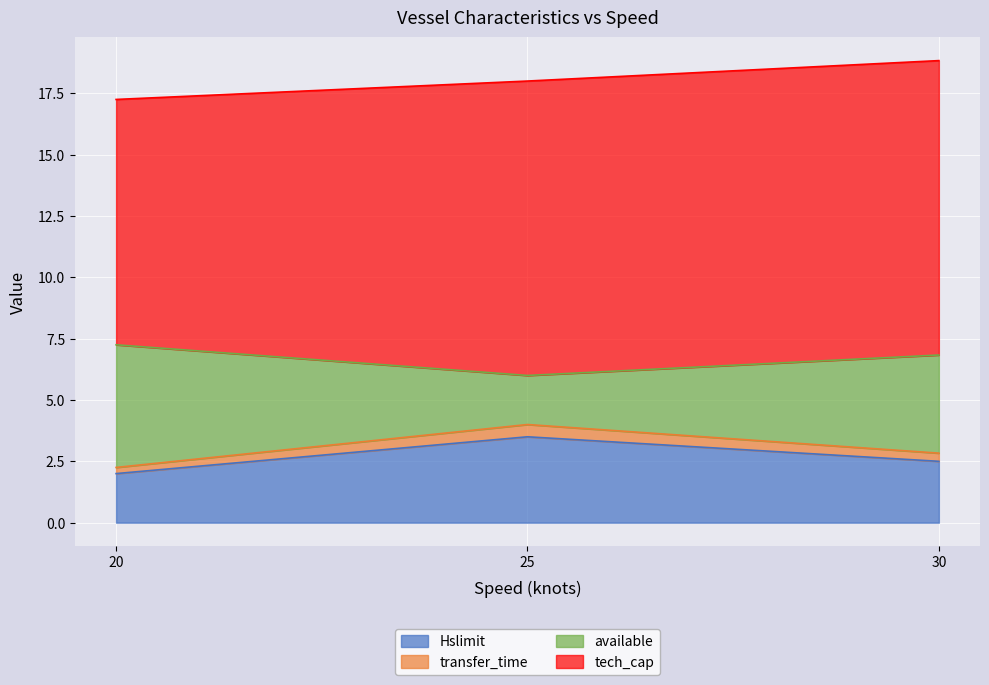

What is the difference between the maximum and second lowest values in the Hslimit series?

1.0